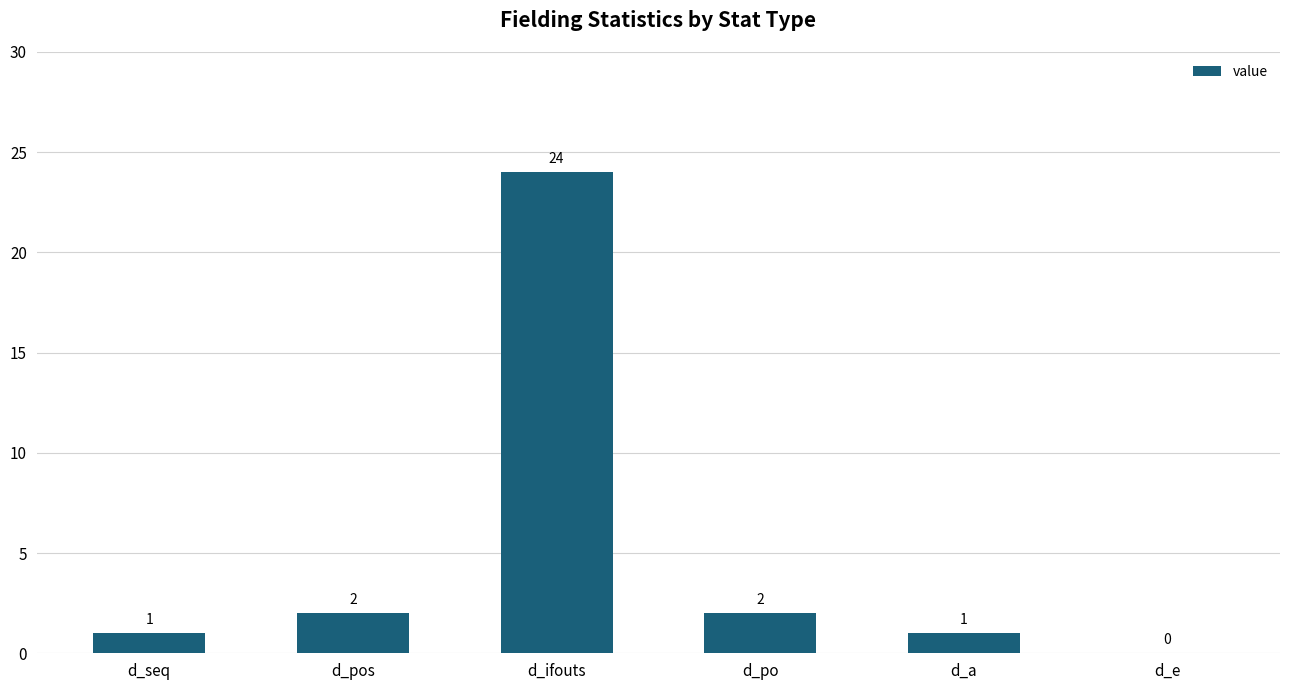

What is the maximum value shown in the chart?

24